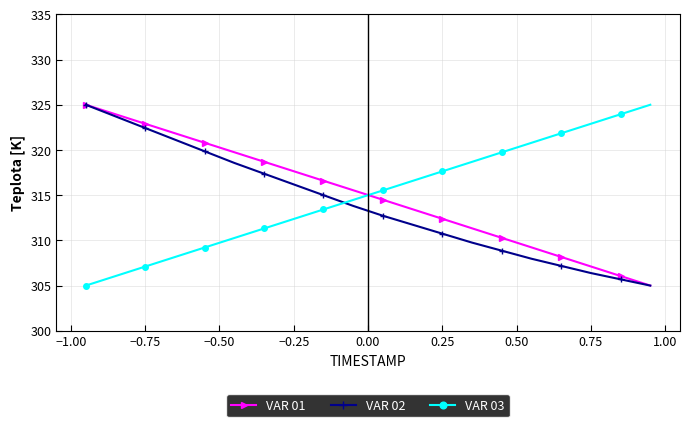

Does the chart display data point markers on the line(s)?

Yes